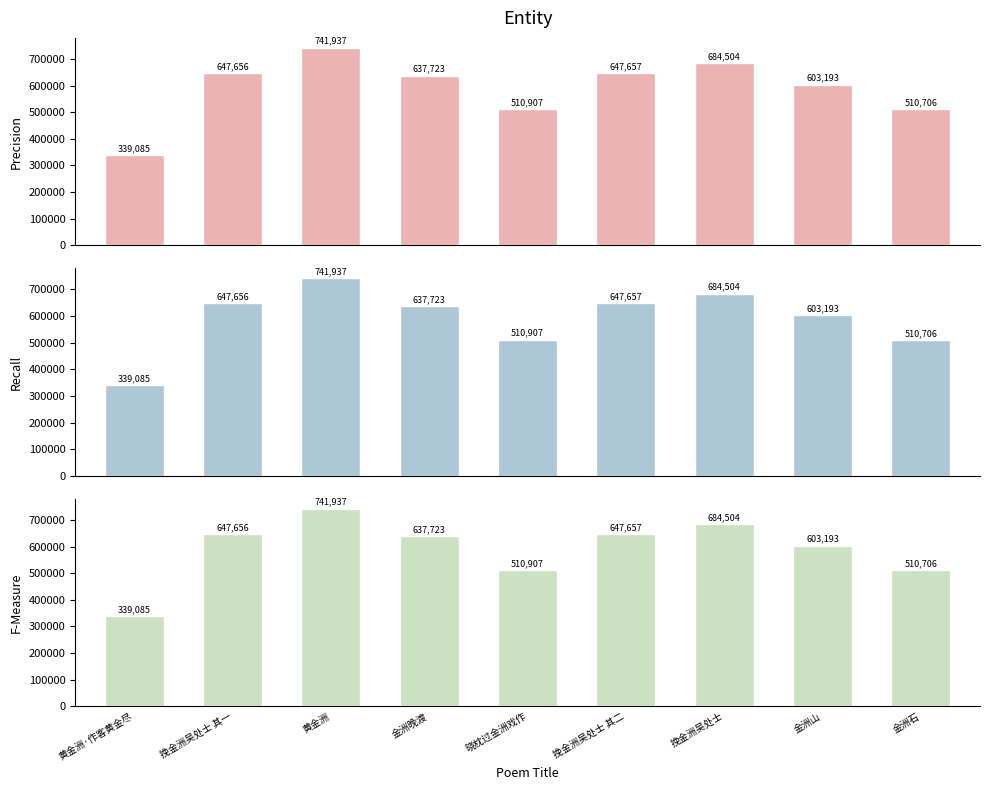

What is the total value across all series at 黄金洲·作客黄金尽?

1017255